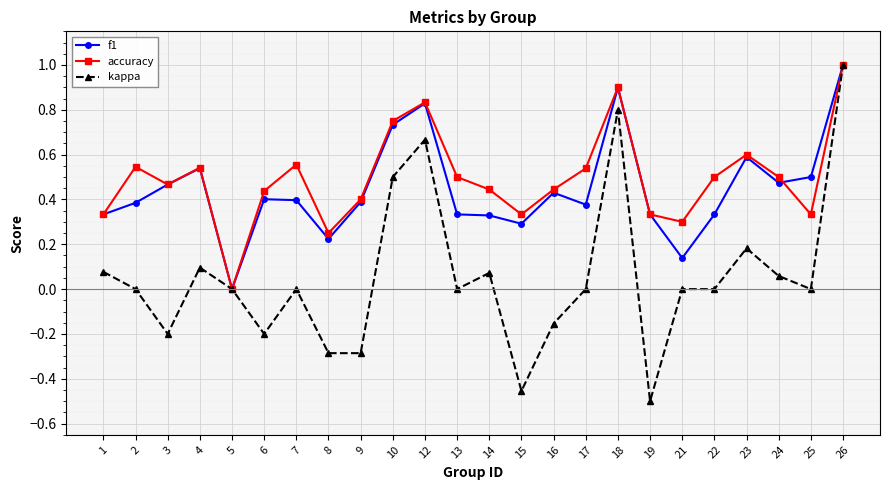

True or false: accuracy has a value of 0.5 at 2.

True